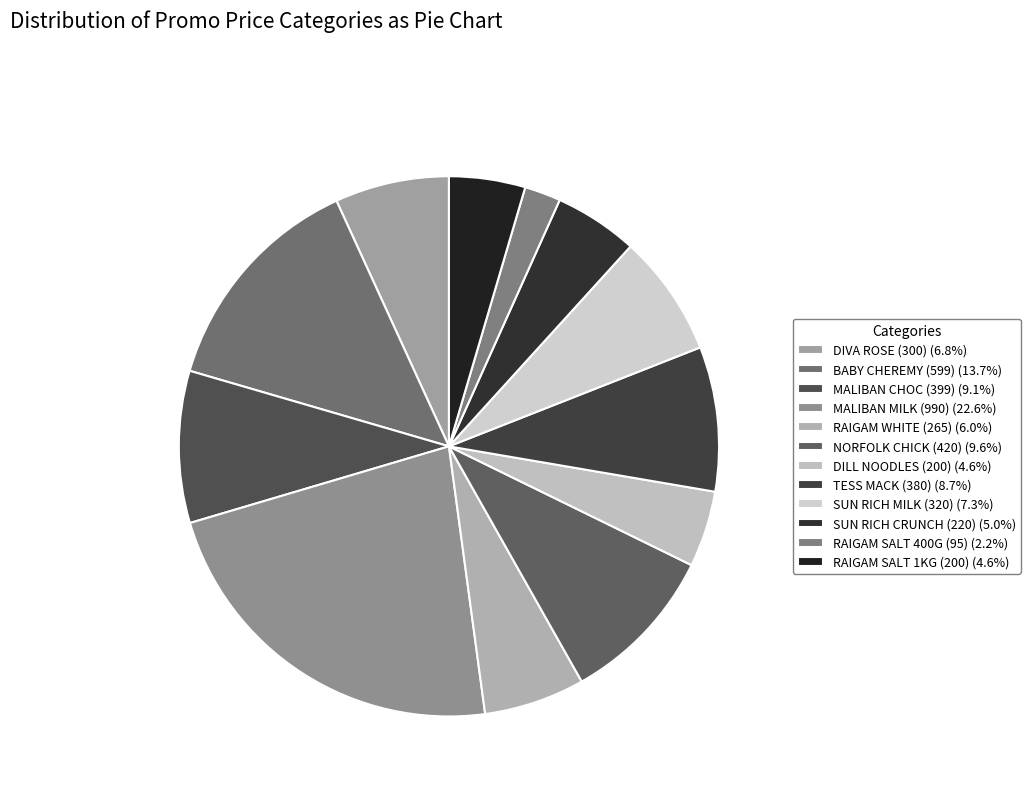

How many segments does this pie chart have?

12